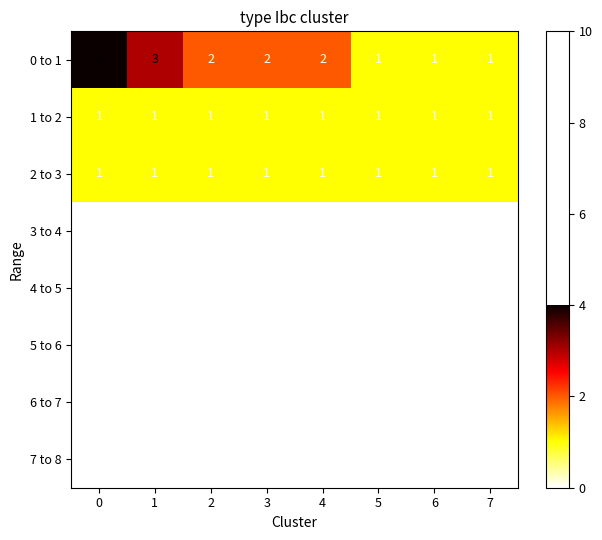

Which series changed the most between 3 and 6?

0 to 1